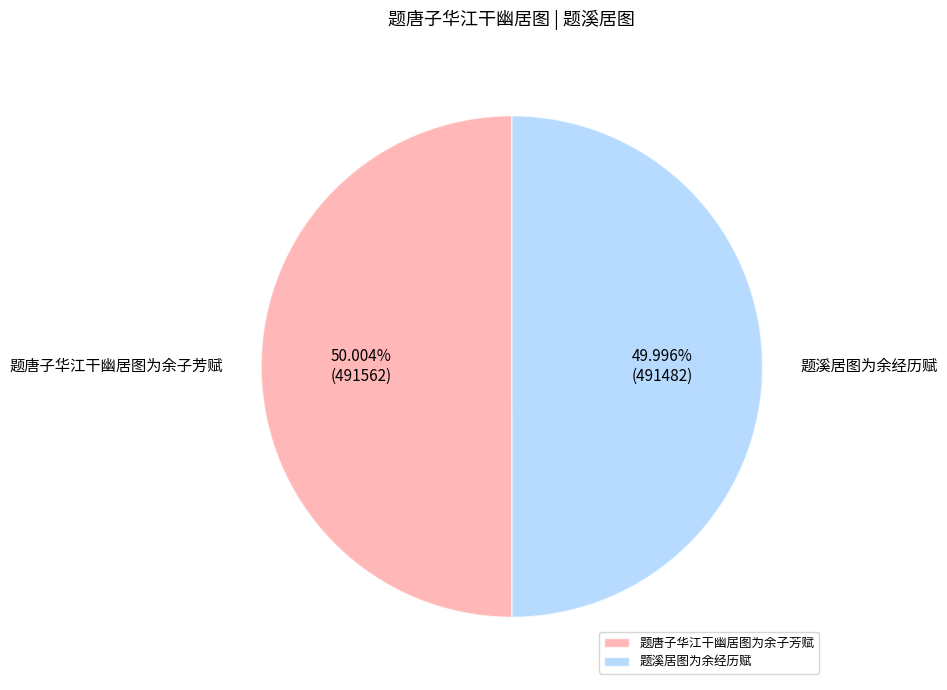

Count the number of slices in the pie.

2